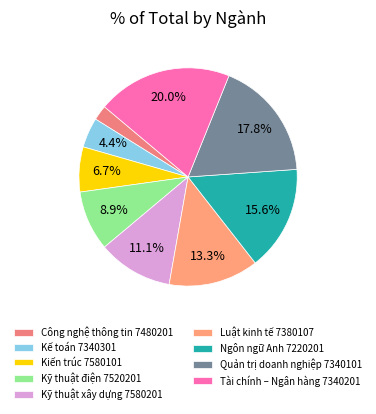

Which slice is the largest?

Tài chính – Ngân hàng 7340201